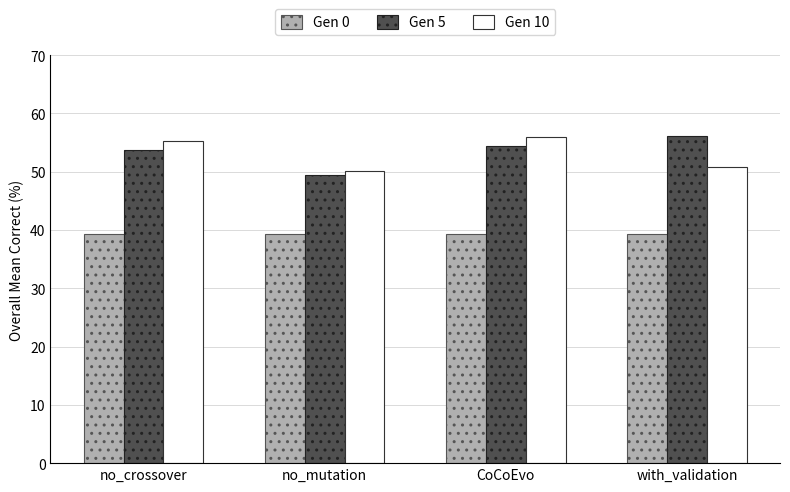

What are all the series names shown in the legend?

Gen 0, Gen 5, Gen 10